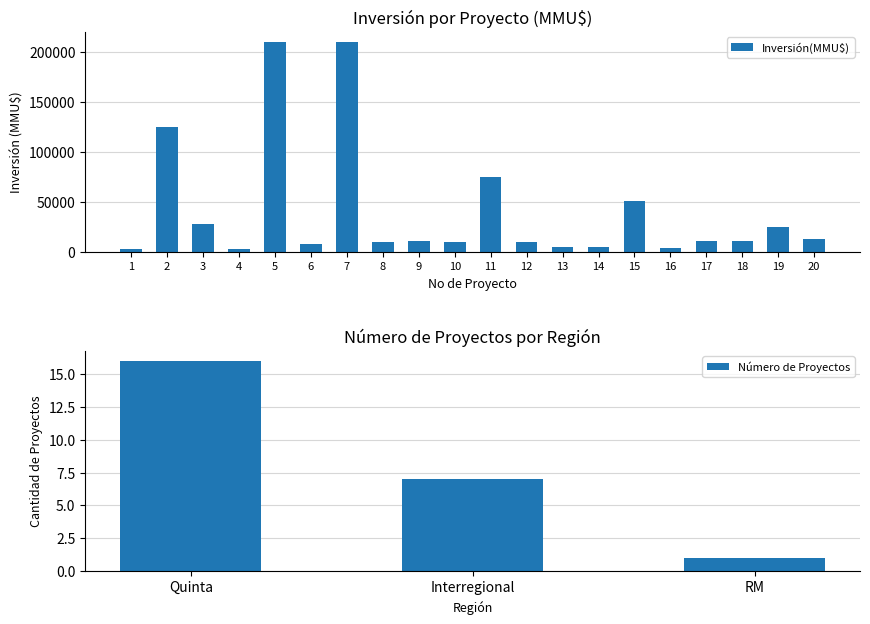

What is the difference between the values at 3 and 13?

22900